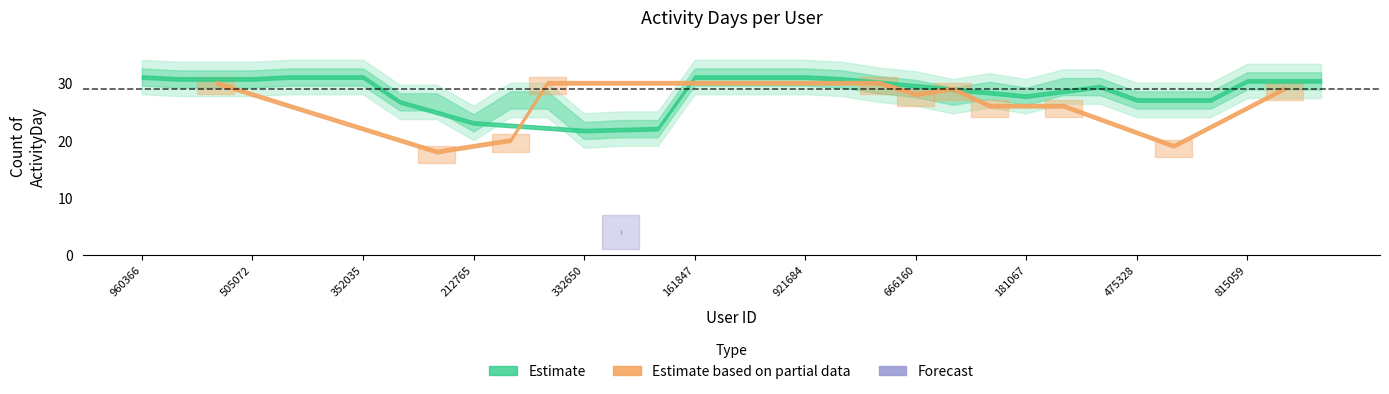

Which category has the highest value across all series?

1503960366